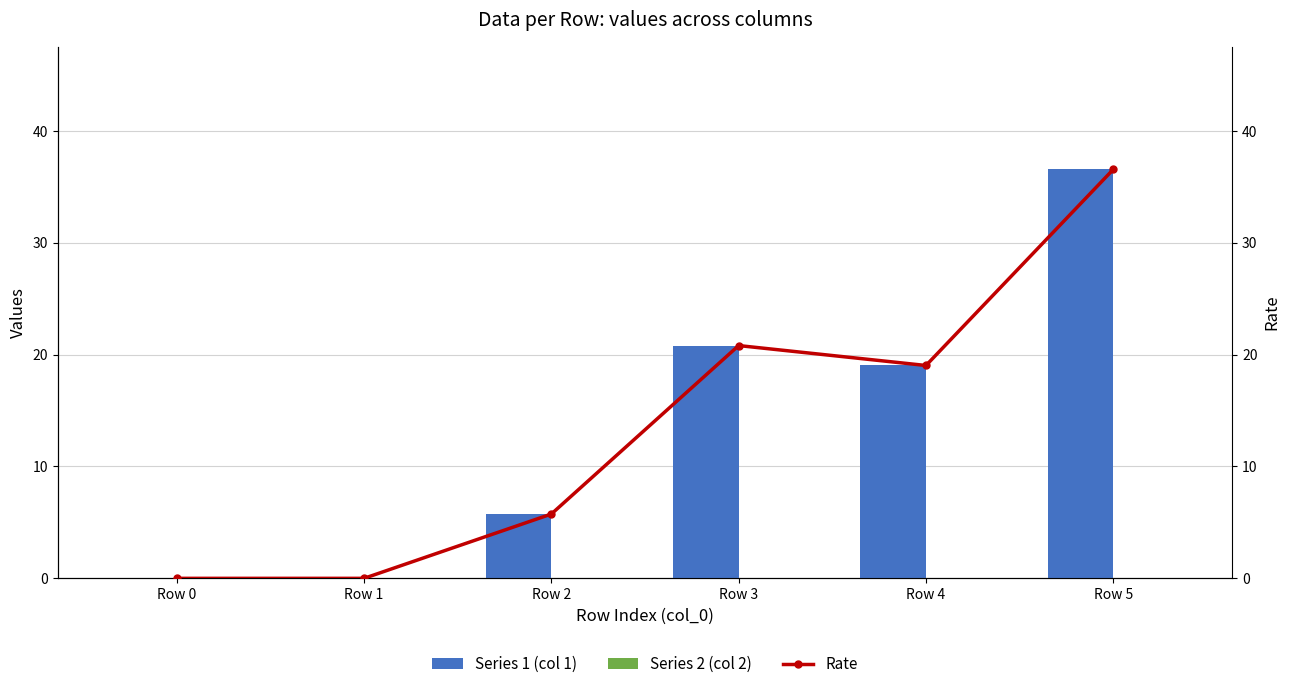

Where does the Series 1 (col 1) series first go above 19?

Row 3